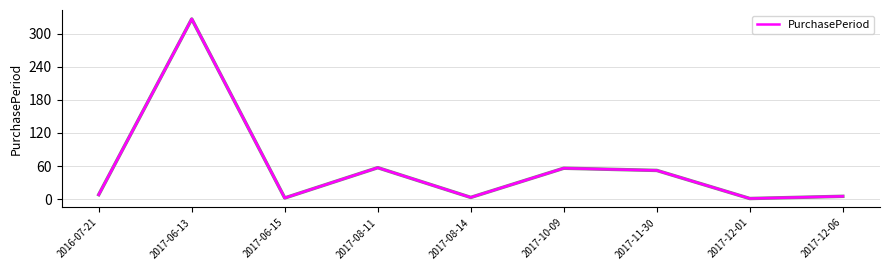

What is the sum of the values at 2017-11-30 and 2017-06-15?

54